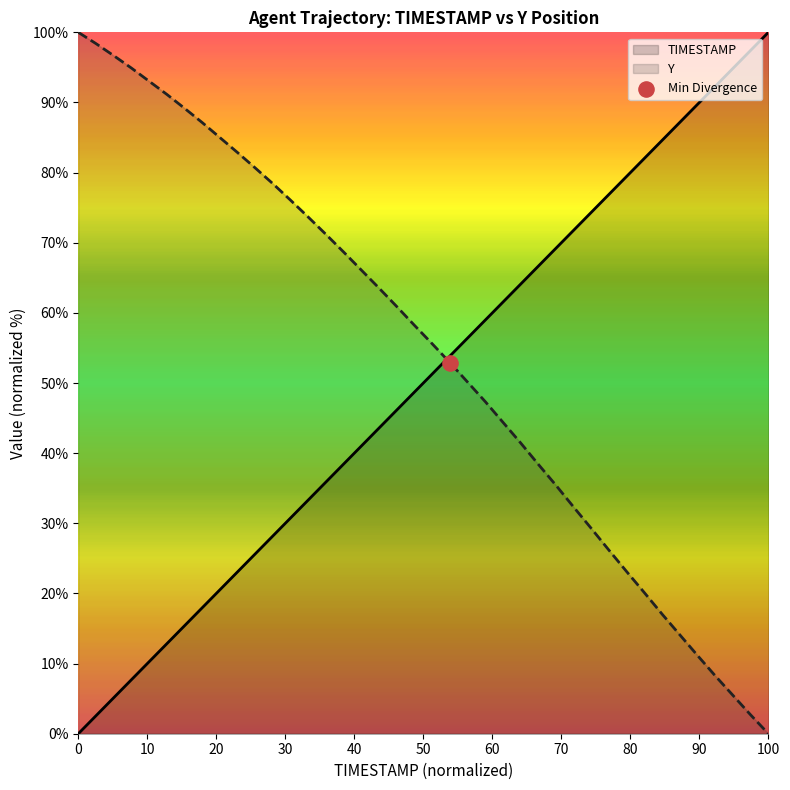

Which series has the largest total across all categories?

Y